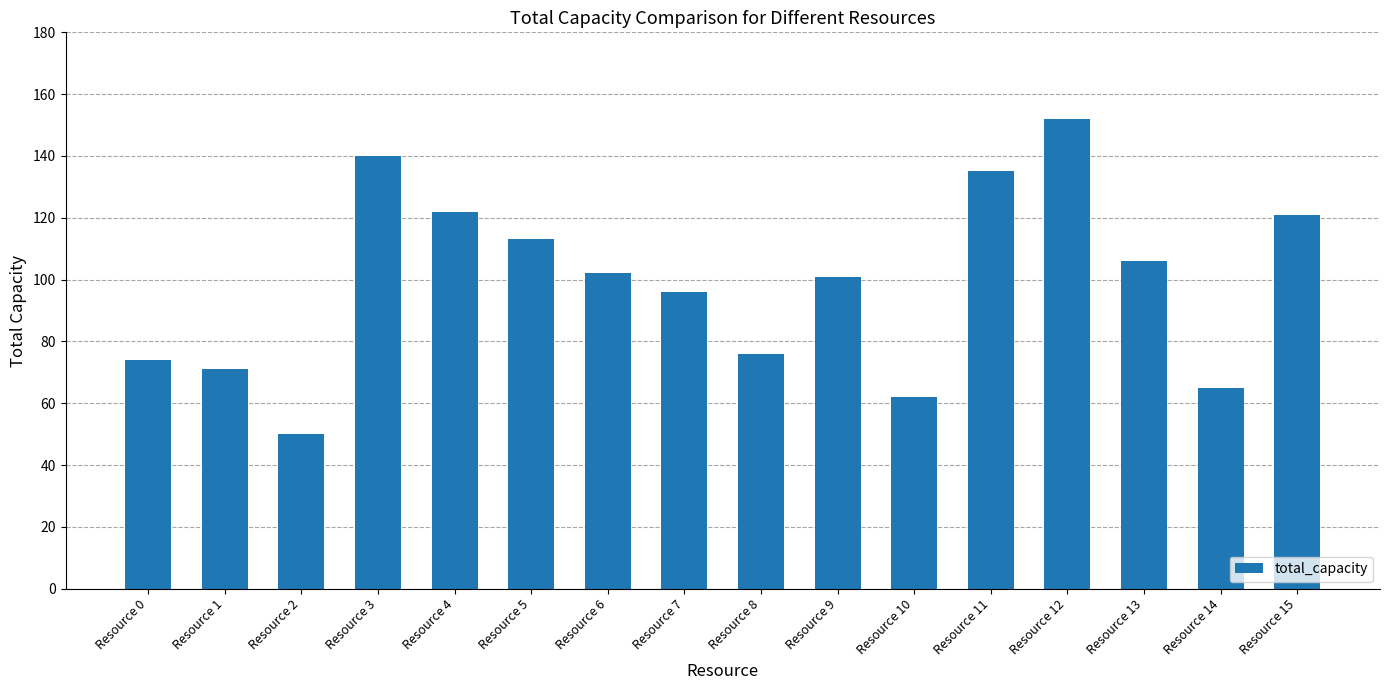

What value does the data have at Resource 0?

74